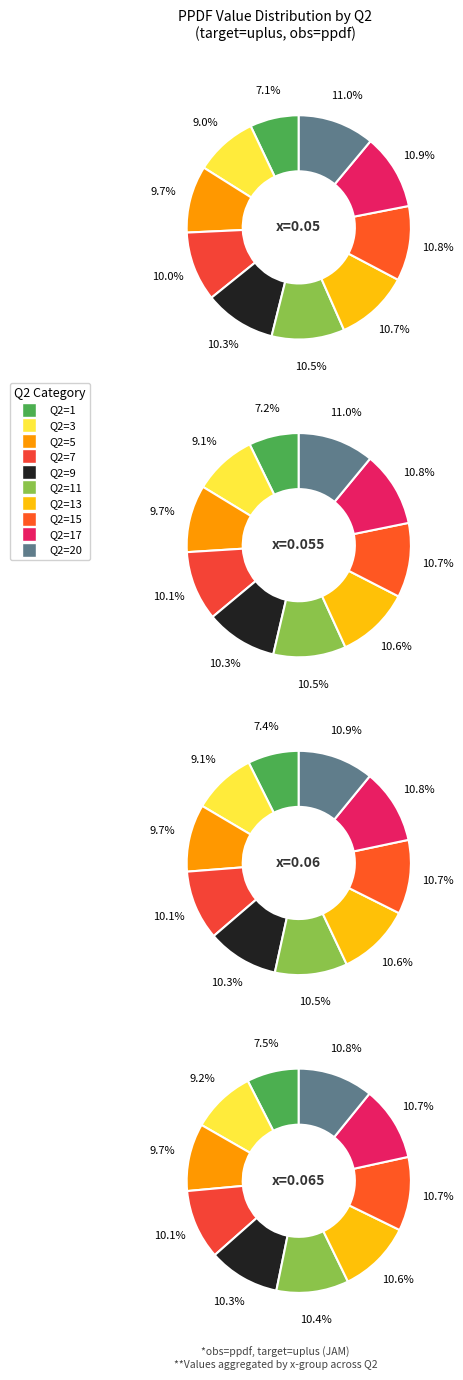

To the nearest percent, what percentage of the pie is Q2=17?

11%